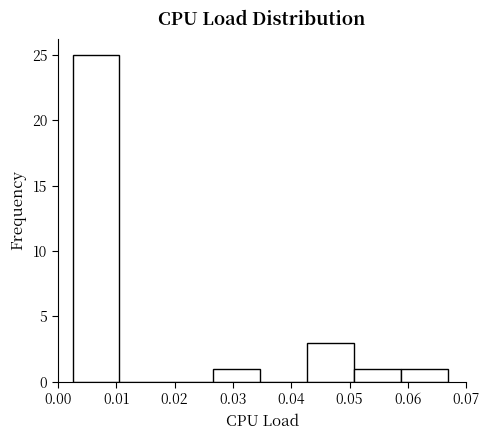

Reading left to right, list every bar in this chart as the range it spans on the x-axis followed by its height. Neither the bar edges nor the heights are printed on the chart, so give them approximately, as read against the axes.

0.003 to 0.011: 25
0.011 to 0.019: 0
0.019 to 0.027: 0
0.027 to 0.035: 1
0.035 to 0.043: 0
0.043 to 0.051: 3
0.051 to 0.059: 1
0.059 to 0.067: 1